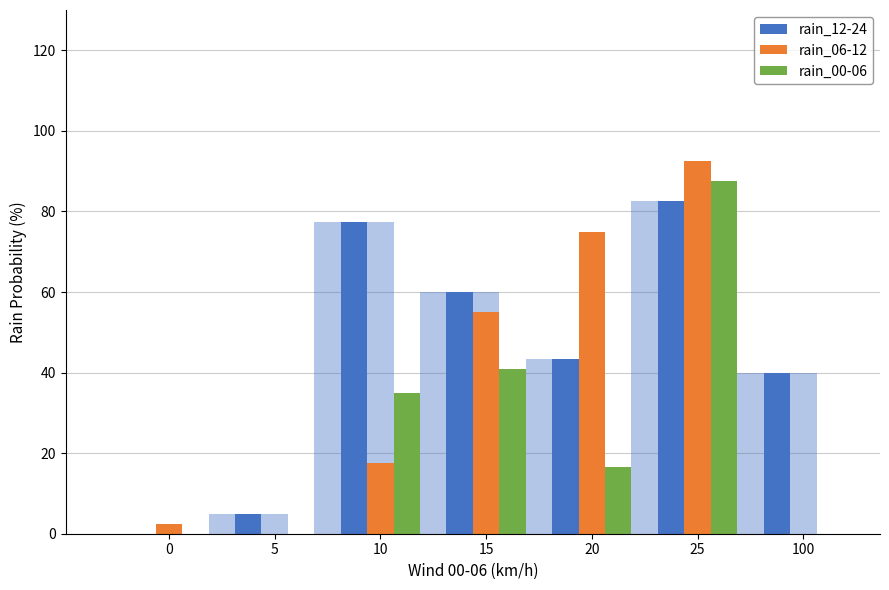

What is the difference between the maximum and minimum values in the rain_06-12 series?

92.5